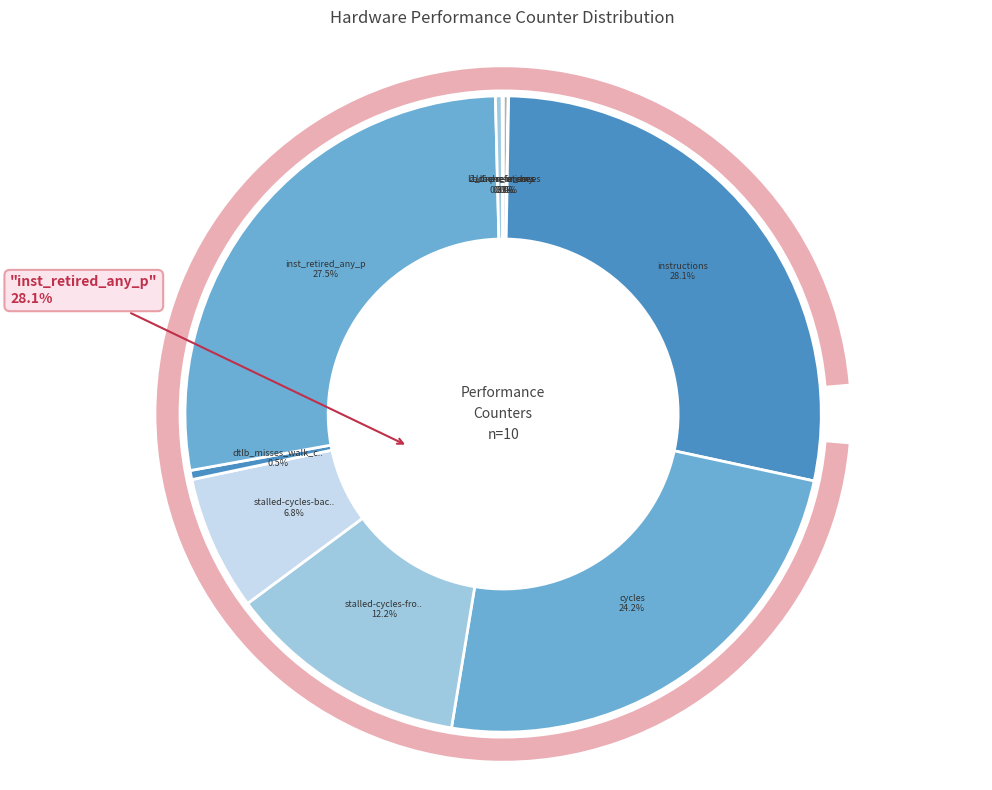

Which slice is the smallest?

cache-misses